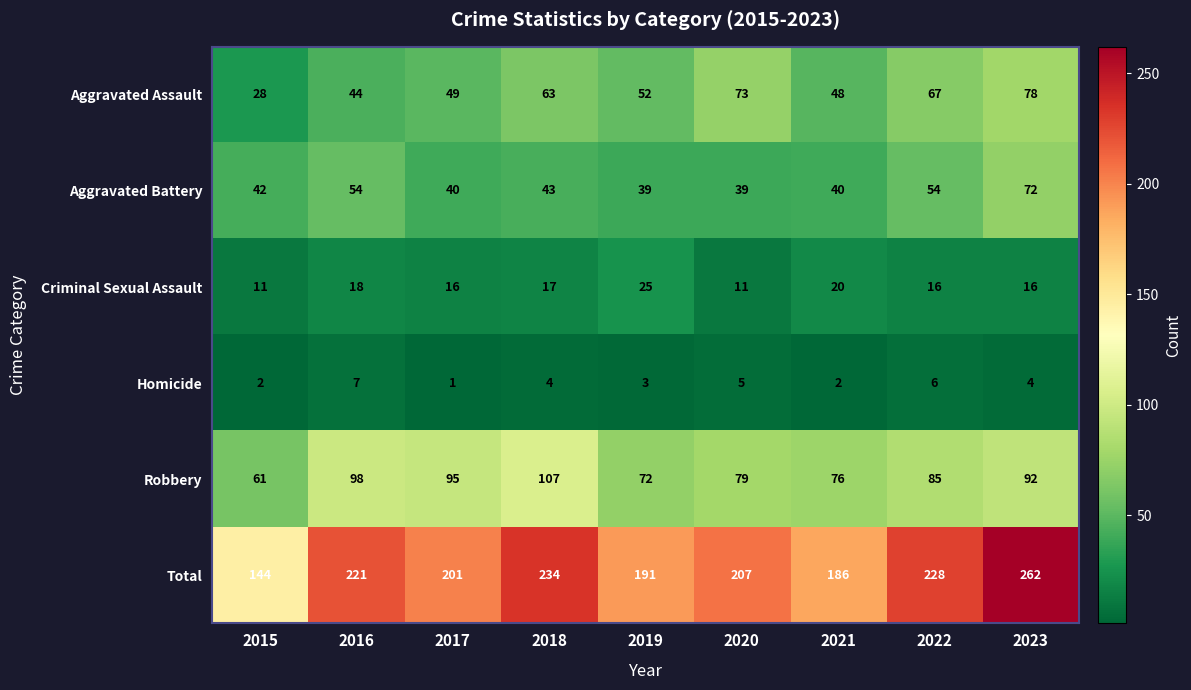

The Criminal Sexual Assault series shows 4 at 2023. True or false?

False